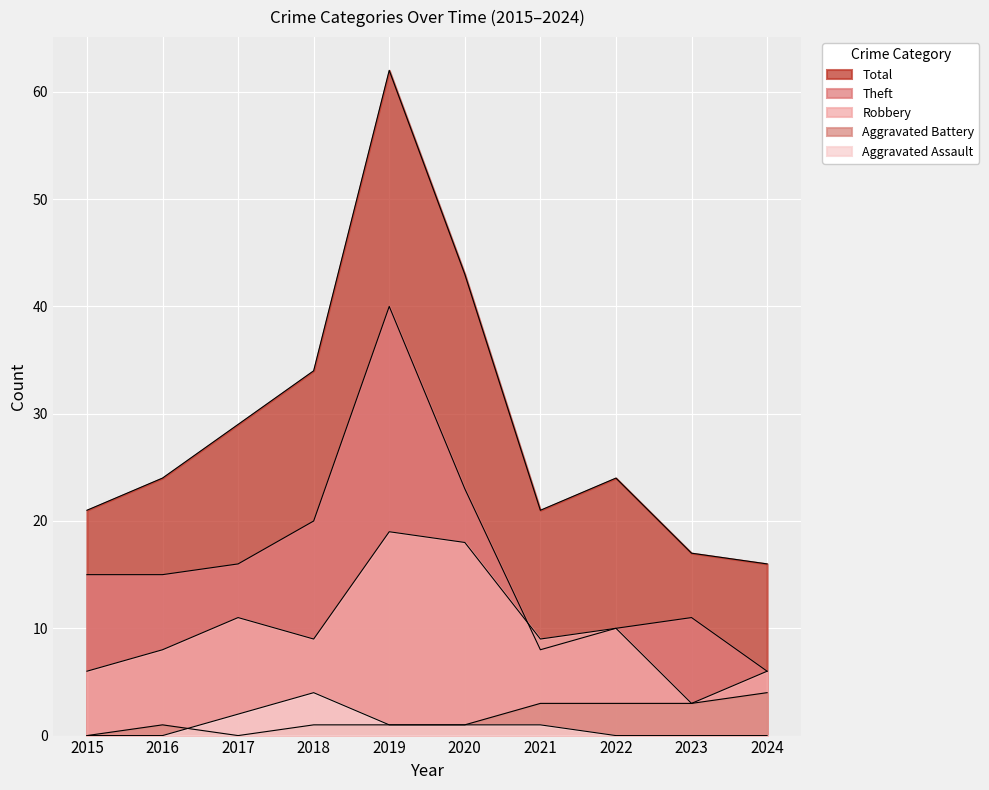

Which series has the widest spread of values?

Total